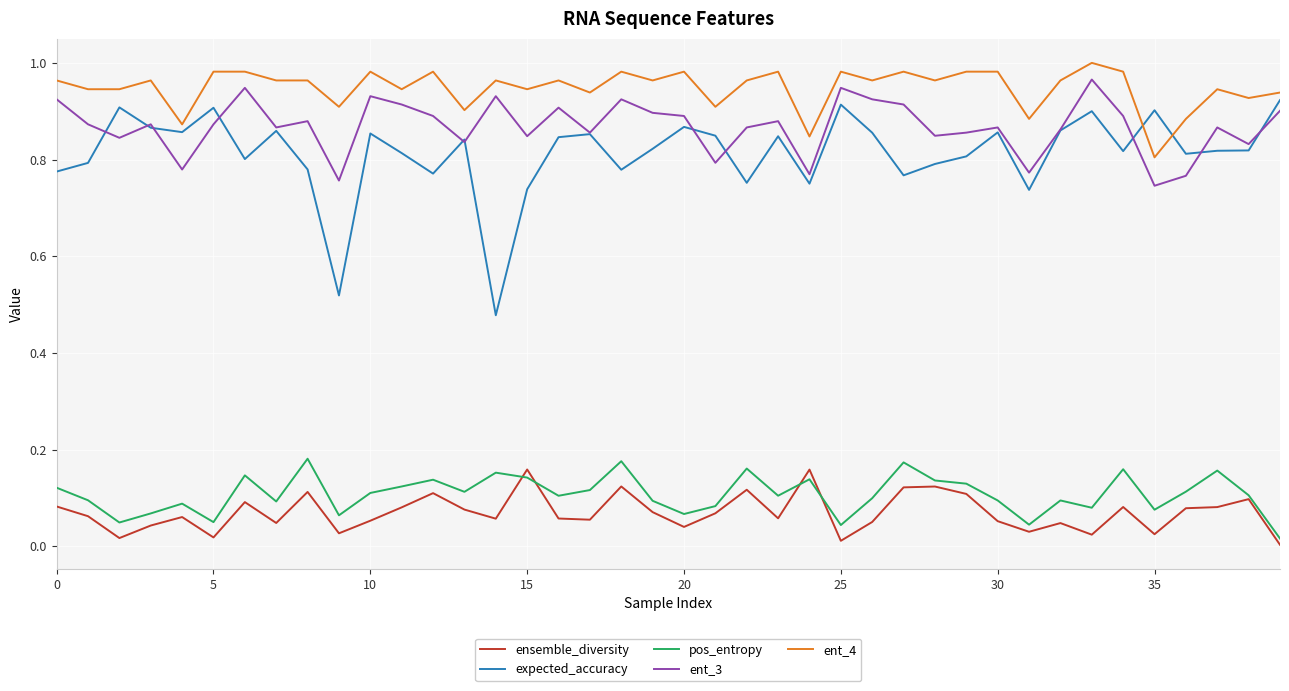

Which series has the largest total across all categories?

ent_4